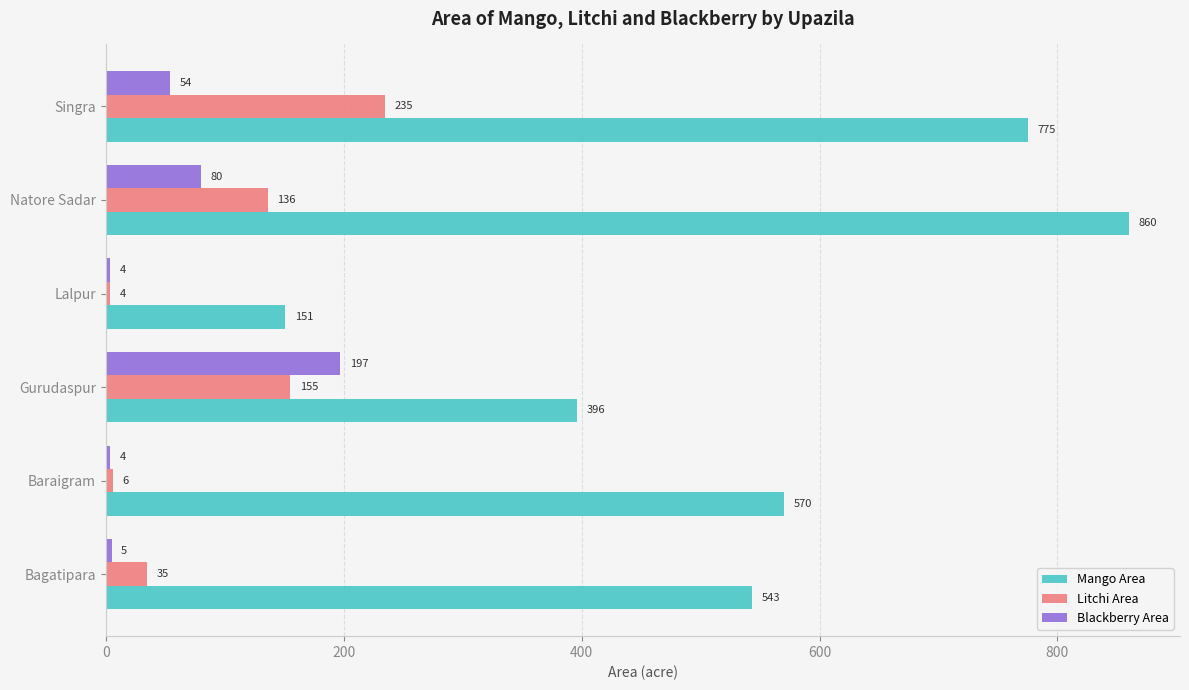

Is it true that Blackberry Area equals 303 at Gurudaspur?

False